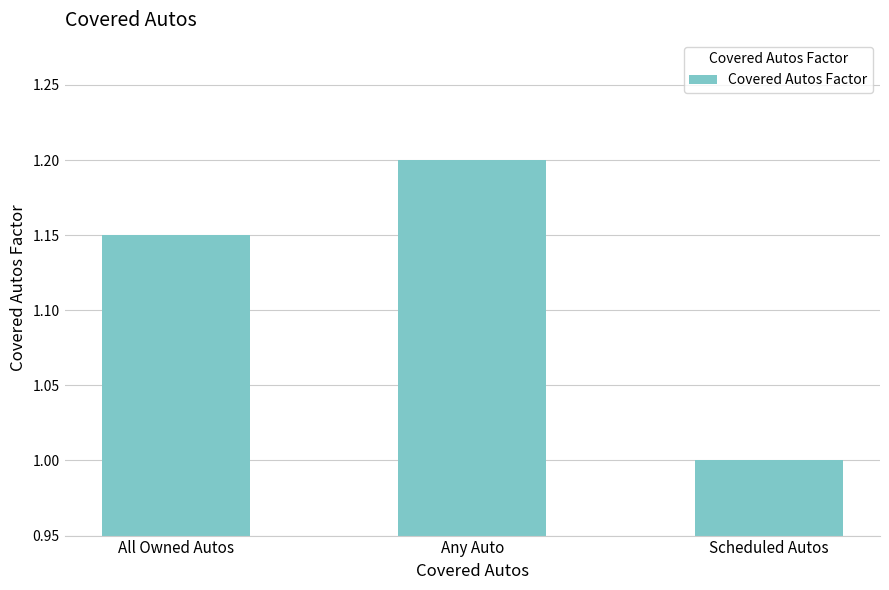

What is the smallest value displayed?

1.0